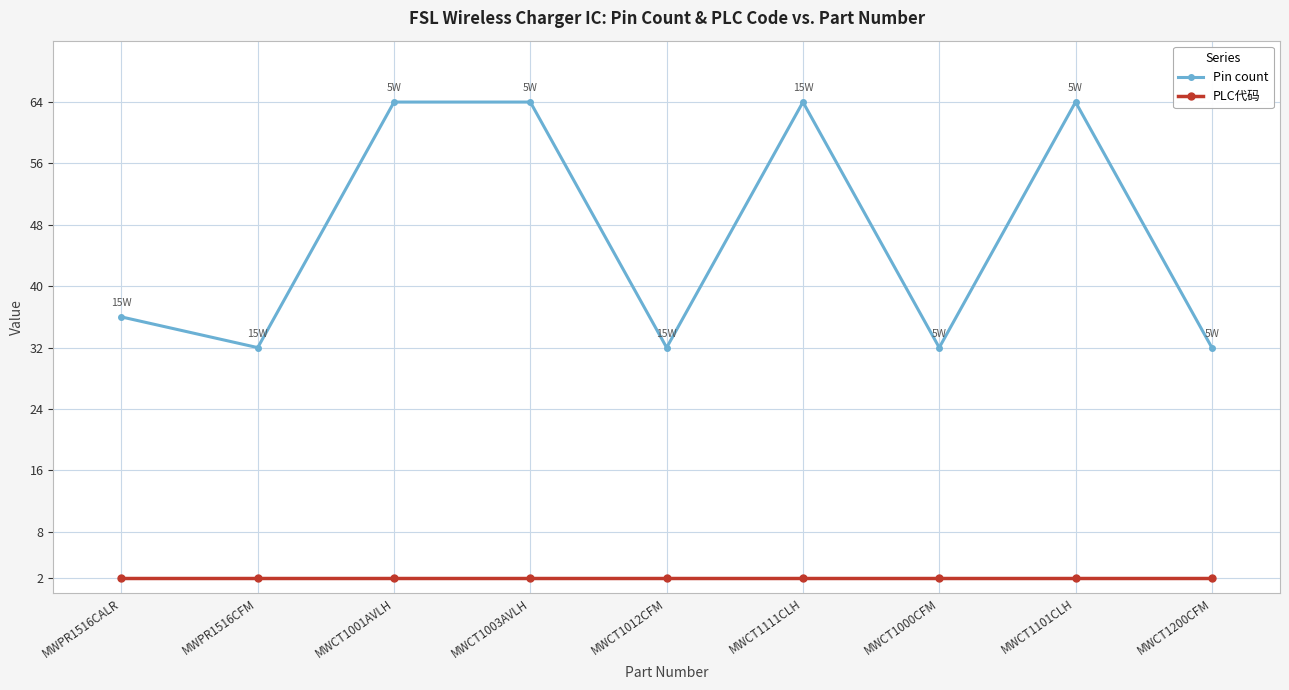

Rank the series at MWCT1012CFM from highest to lowest value.

Pin count, PLC代码